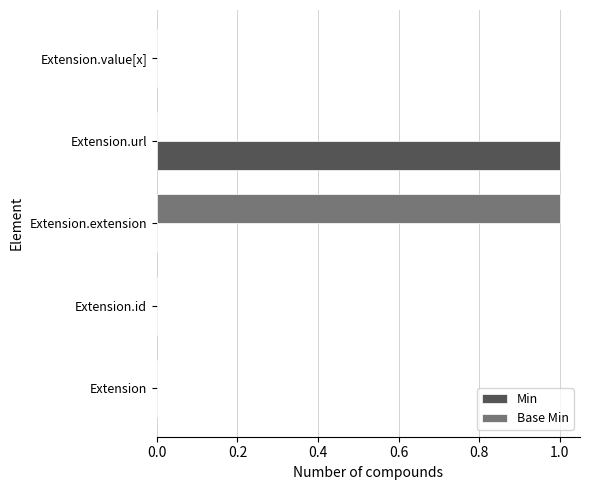

True or false: Base Min has a value of -1 at Extension.value[x].

False